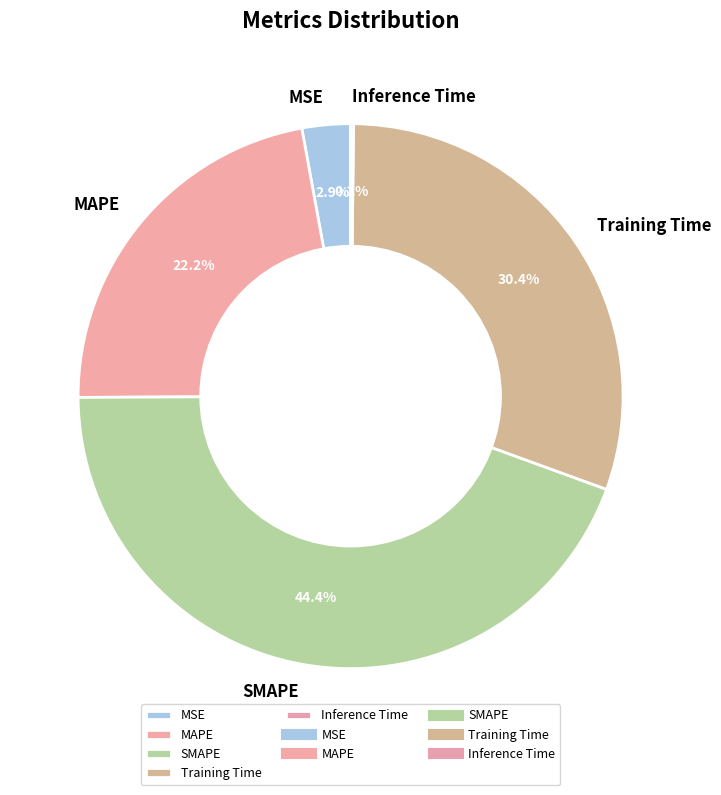

Does MAPE account for over 50% of the chart?

No